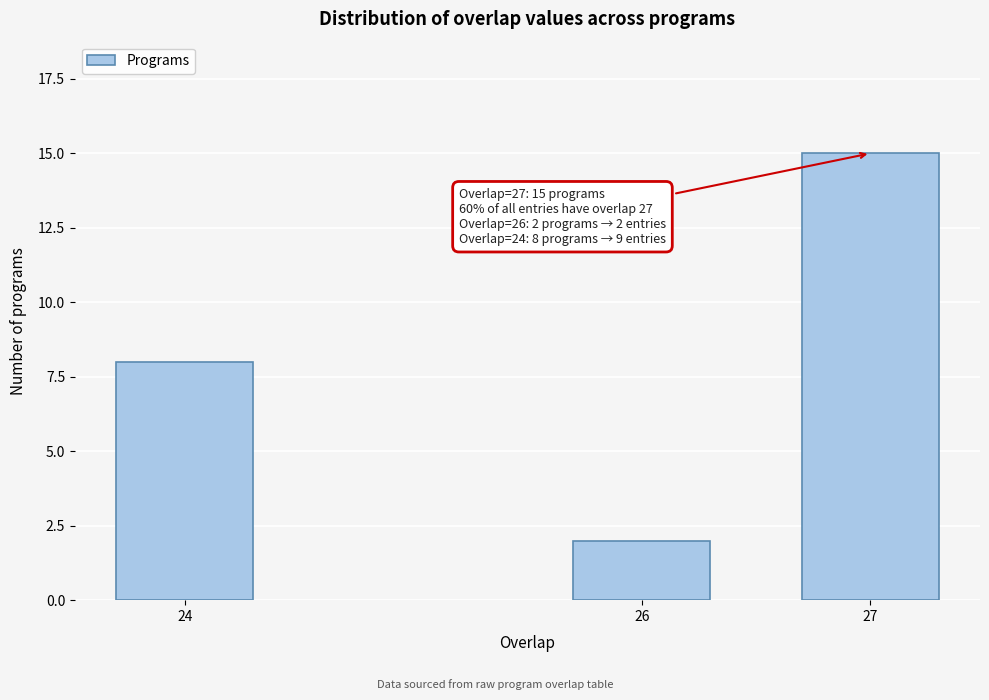

Reading left to right, list all the values displayed in this chart.

8	2	15